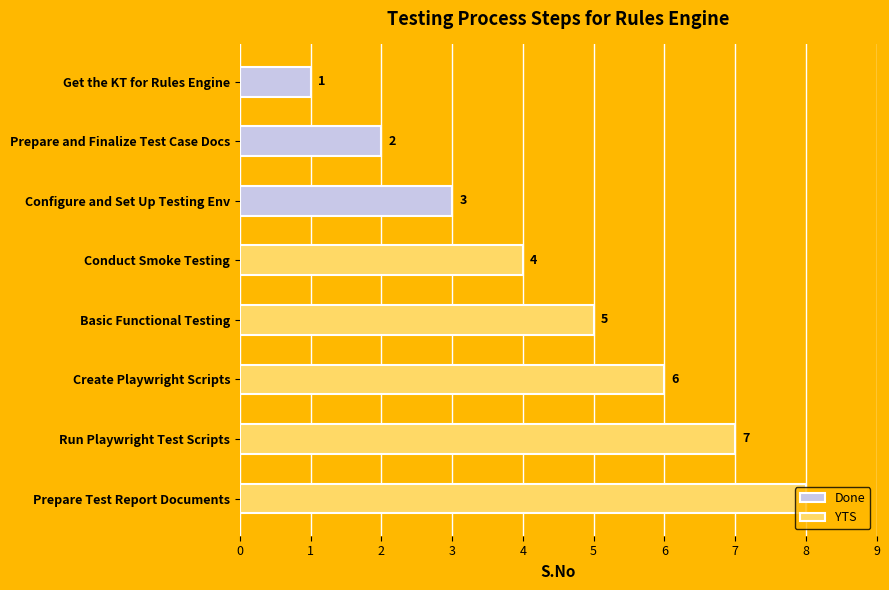

Is it true that Done equals 3 at Configure and Set Up Testing Env?

True